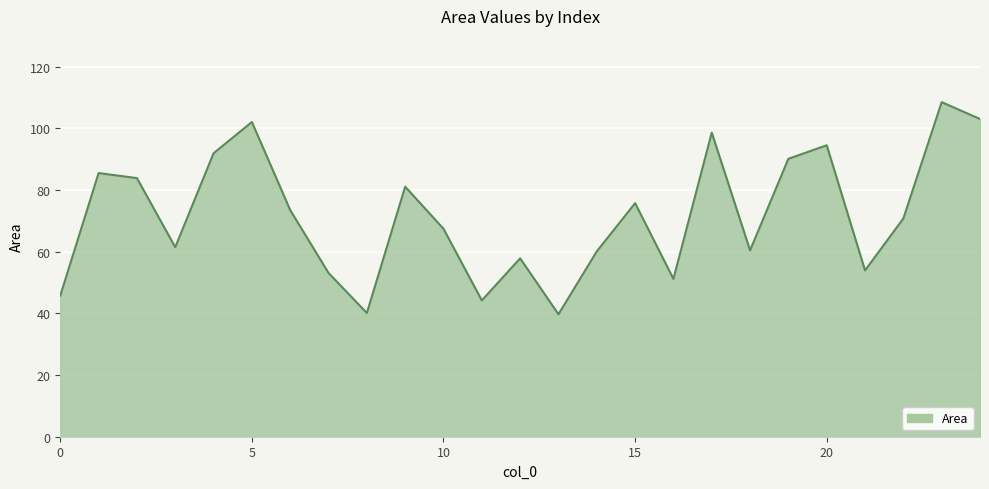

What is the difference between the maximum and minimum values?

68.8